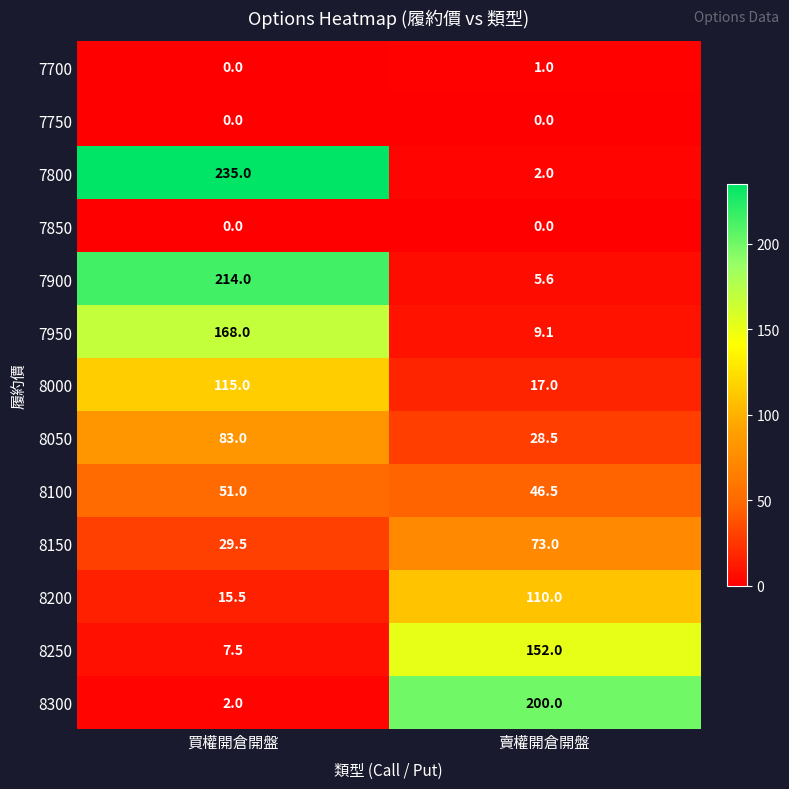

Count the number of data series in this chart.

13